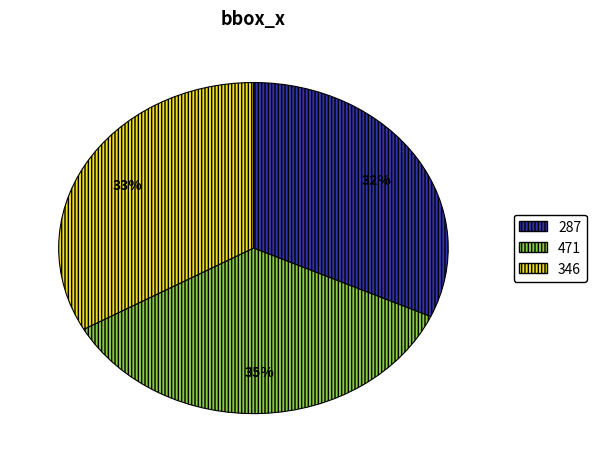

What is the ratio of the value at 471 to the value at 287?

1.1